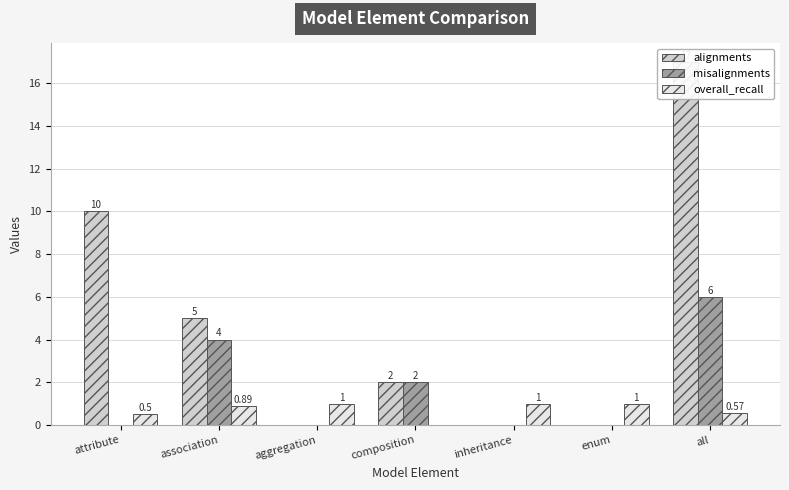

What are all the series names shown in the legend?

alignments, misalignments, overall_recall